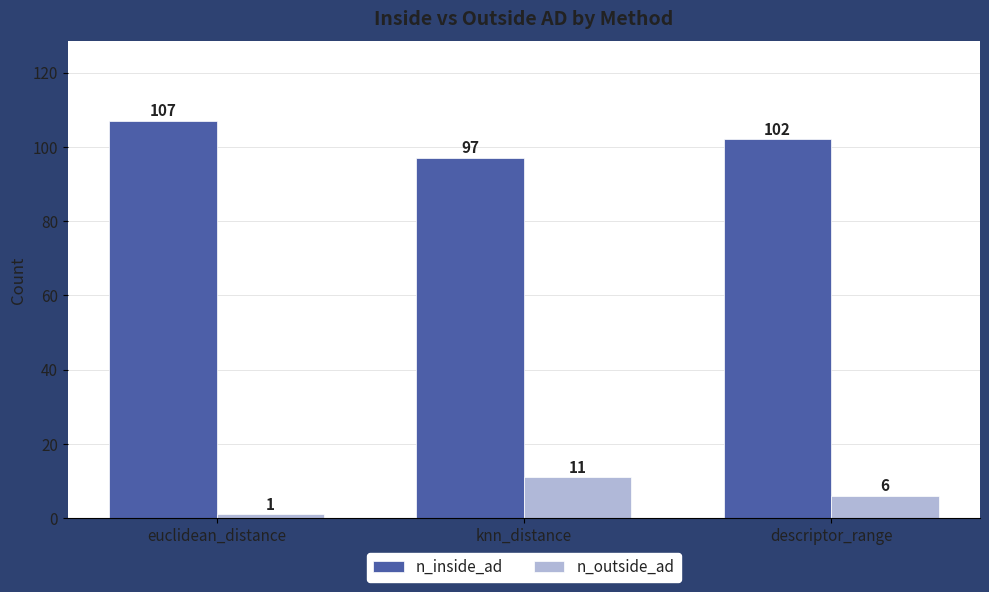

What is the total value across all series at euclidean_distance?

108